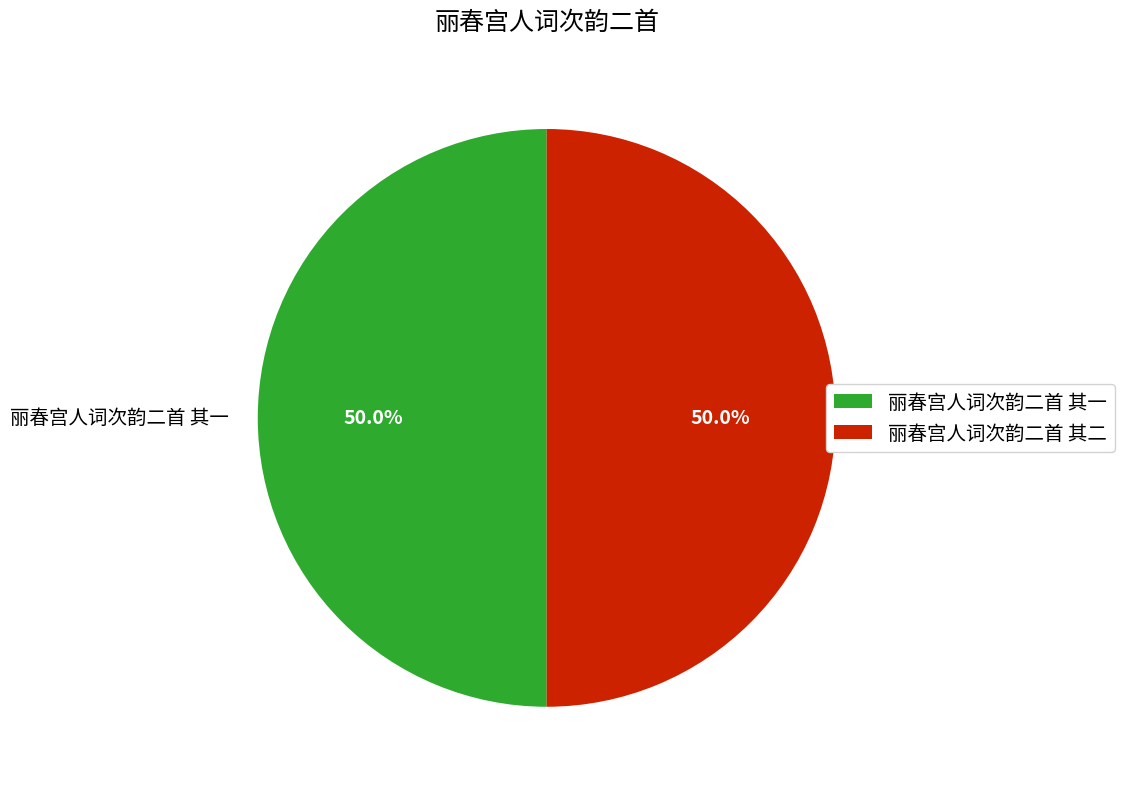

The 丽春宫人词次韵二首 其一 slice represents 50% of the pie. True or false?

True